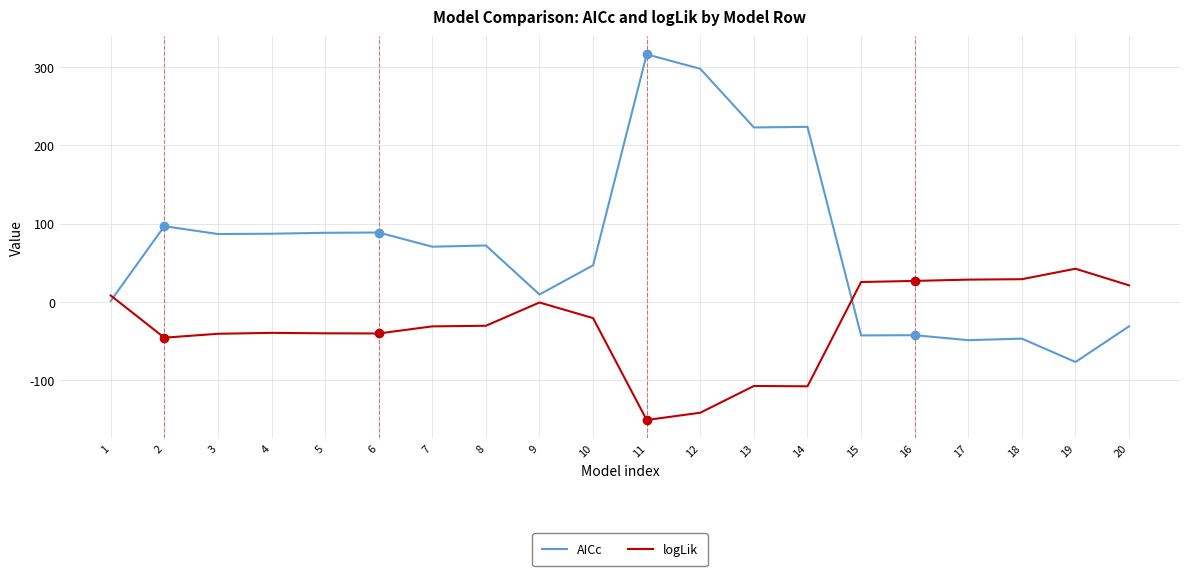

Is the value of AICc at 18 greater than the value of logLik at 7?

No